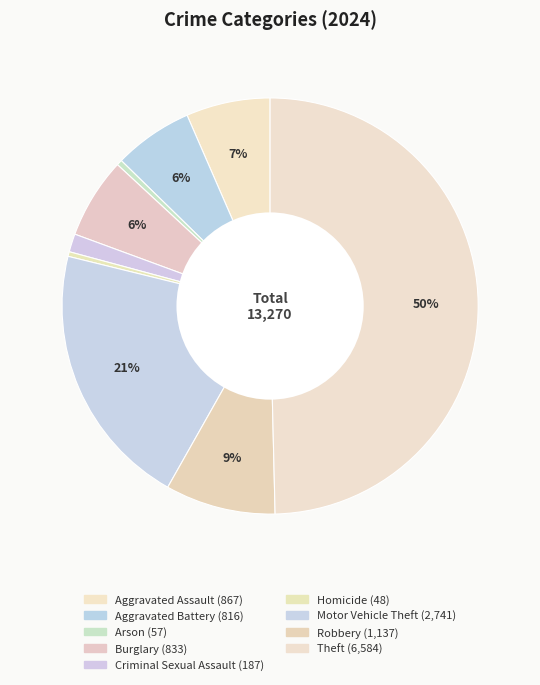

How many slices are in this pie chart?

9